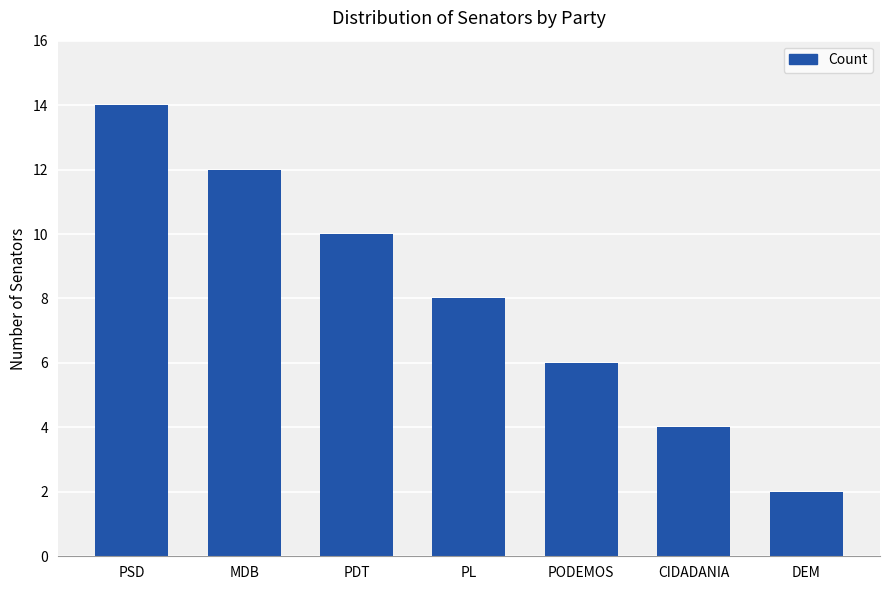

Are the bars horizontal?

No